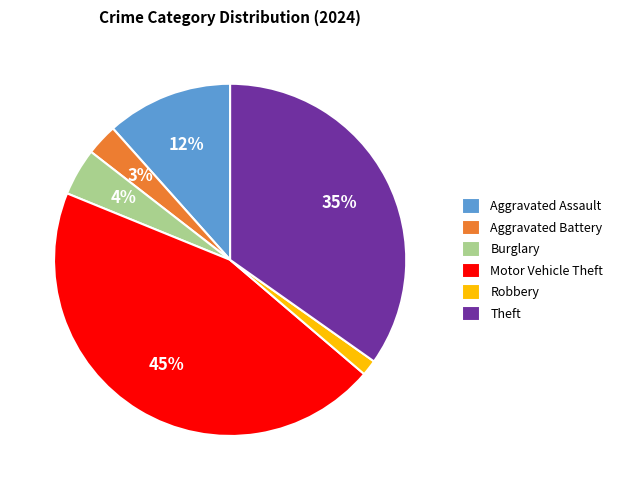

What percentage is the Theft slice, to the nearest percent?

35%